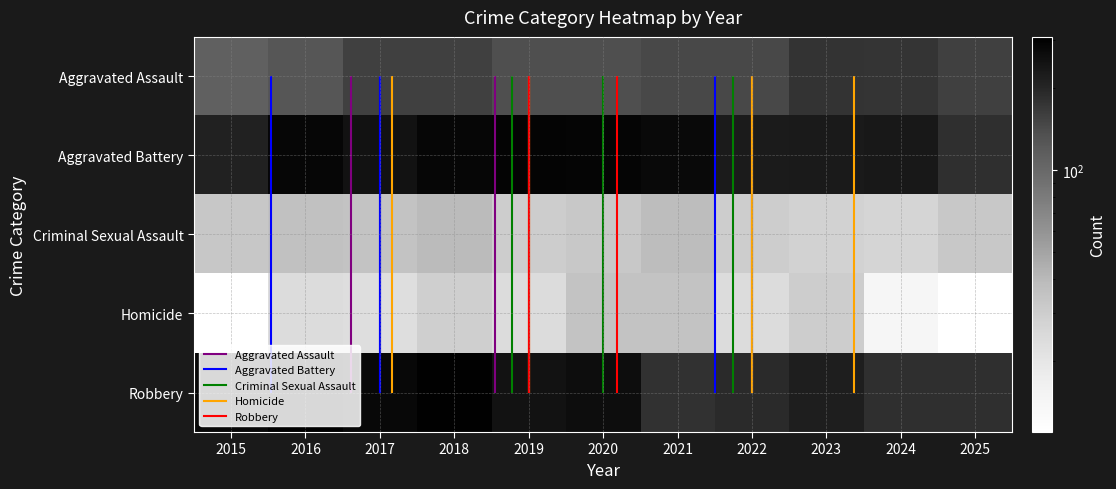

List the series in order of their peak value, lowest first.

Homicide, Criminal Sexual Assault, Aggravated Assault, Aggravated Battery, Robbery